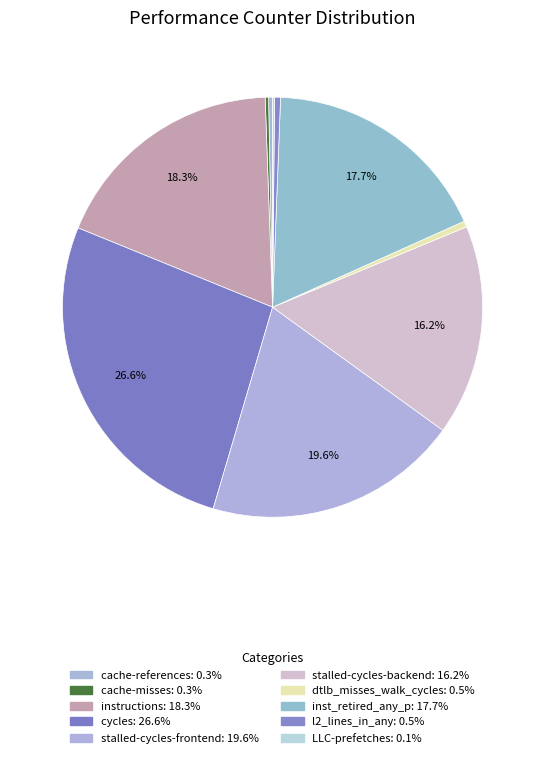

How many slices are in this pie chart?

10